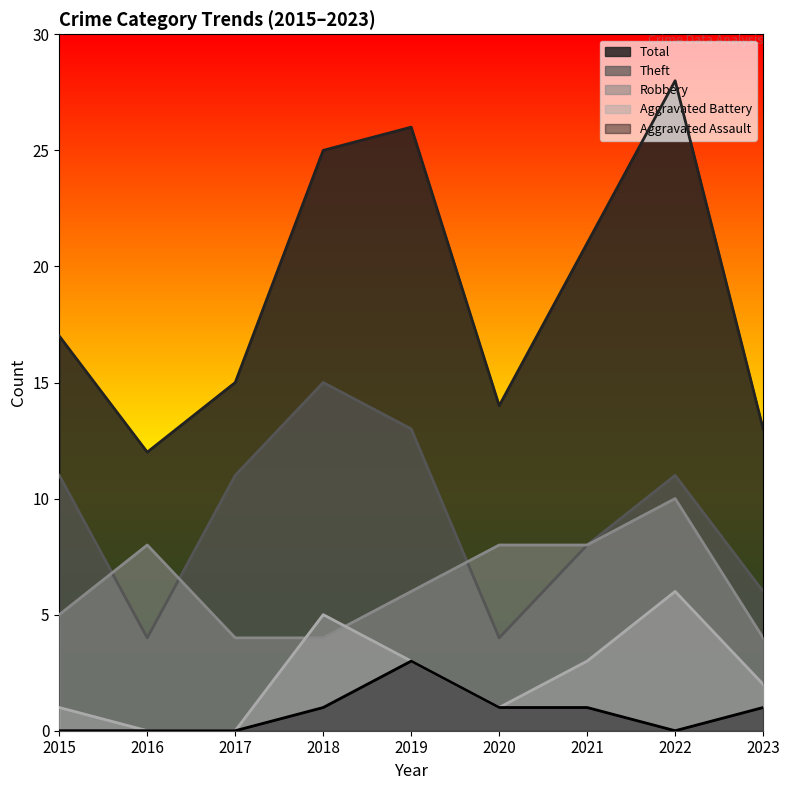

Is the value of Theft at 2018 greater than the value of Aggravated Assault at 2018?

Yes